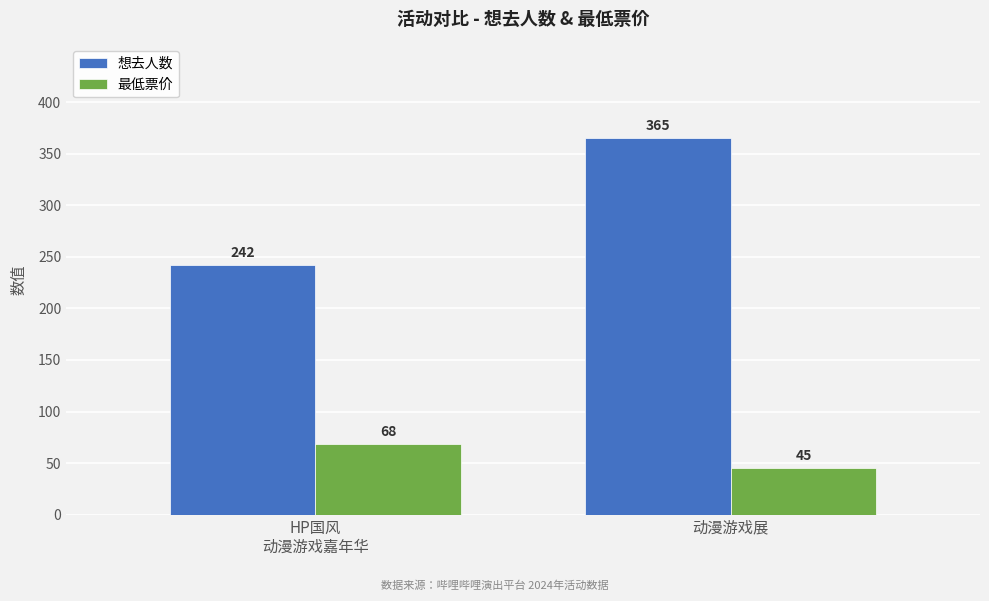

Reading right to left, list all the values displayed in this chart.

想去人数: 365	242
最低票价: 45	68